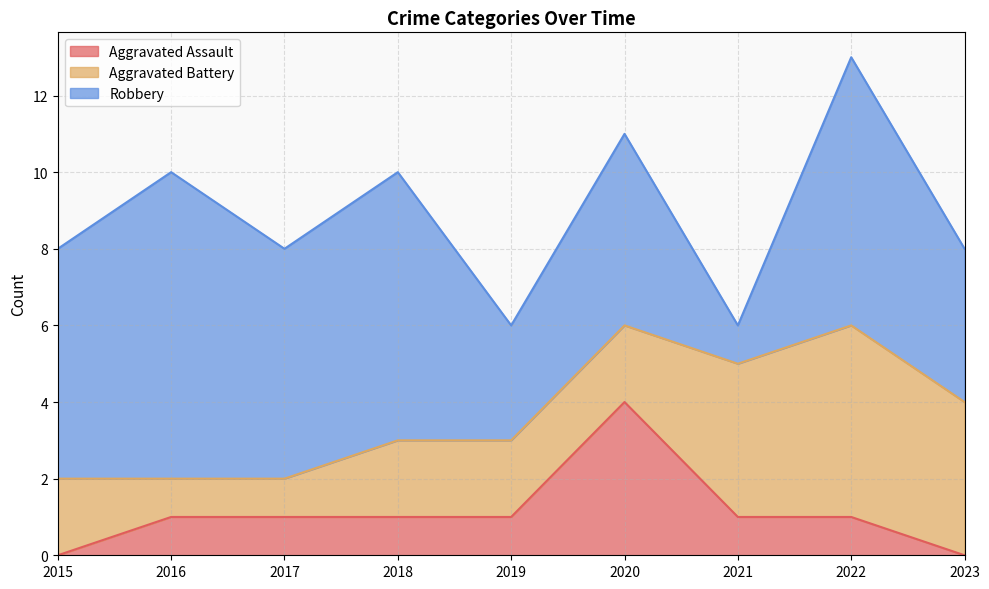

At which category is the sum across all series the highest?

2022